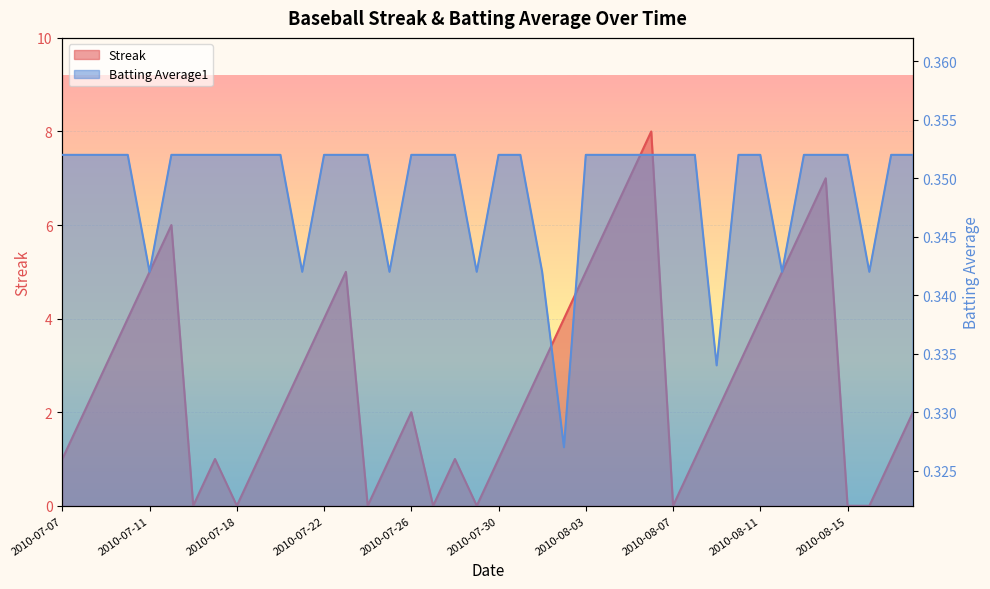

True or false: Batting Average1 has a value of 0.5 at 2010-08-12.

False